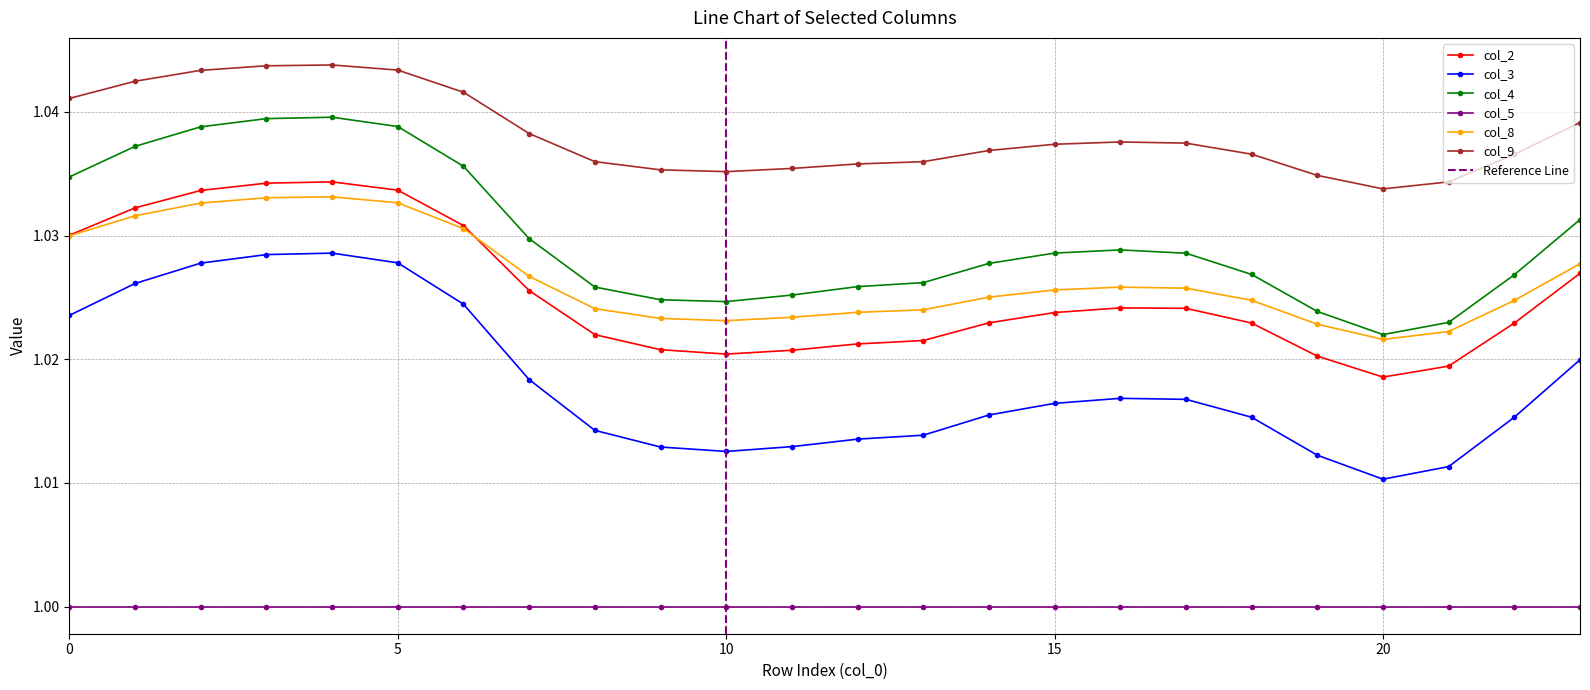

List the labels in order of col_3 value, smallest first.

20, 21, 19, 10, 9, 11, 12, 13, 8, 18, 22, 14, 15, 17, 16, 7, 23, 0, 6, 1, 2, 5, 3, 4